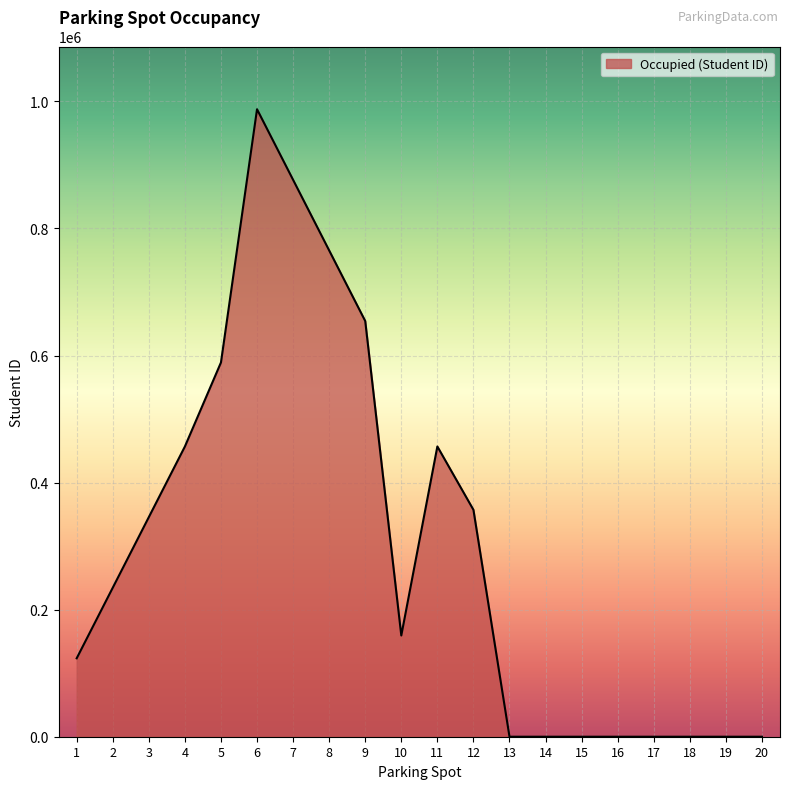

Is it true that the value at 14 is 0?

True